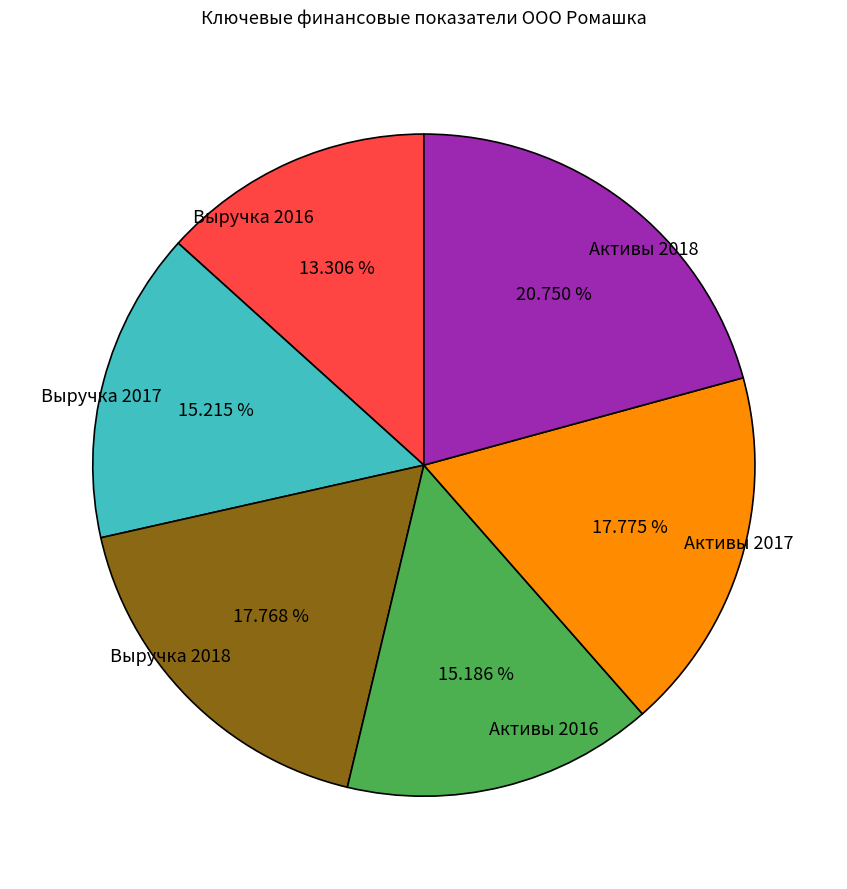

What is the smallest slice in the pie chart?

Выручка 2016